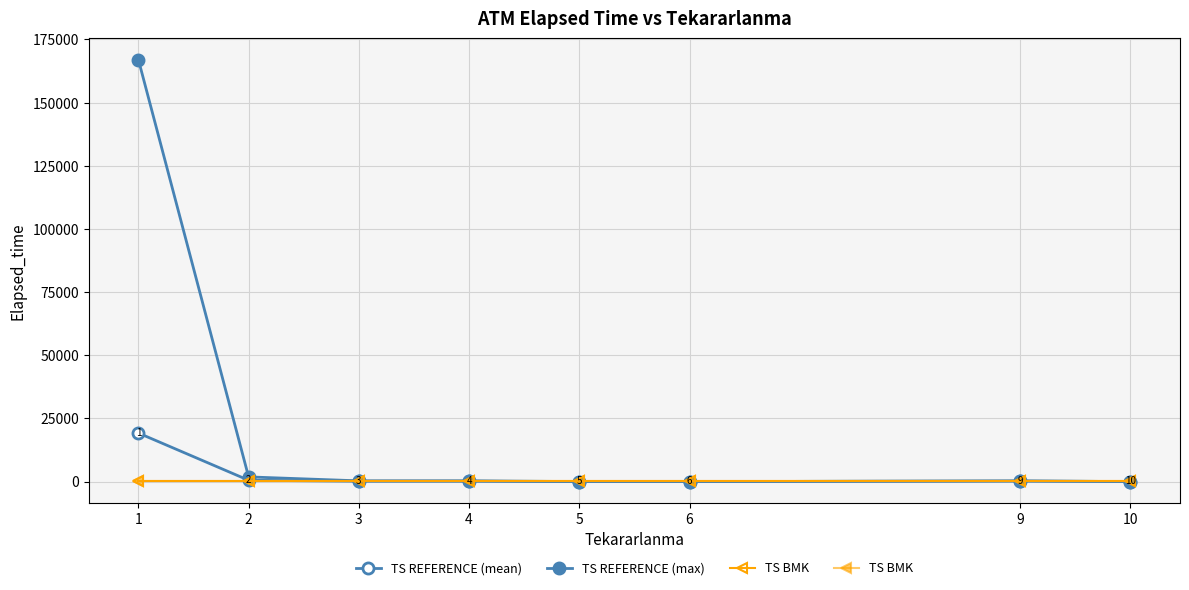

Rank the series by their maximum value, from highest to lowest.

TS REFERENCE (max), TS REFERENCE (mean), TS BMK